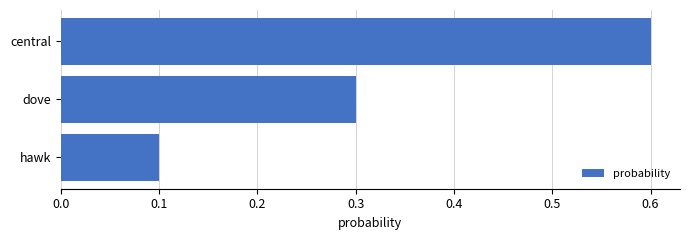

List the labels in order of value, smallest first.

hawk, dove, central